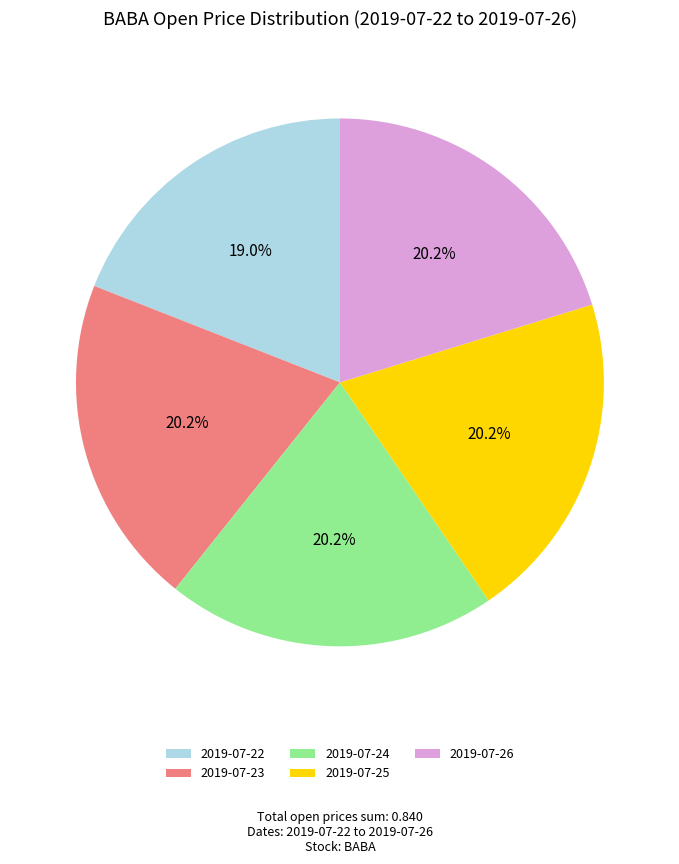

The 2019-07-25 slice represents 20% of the pie. True or false?

True